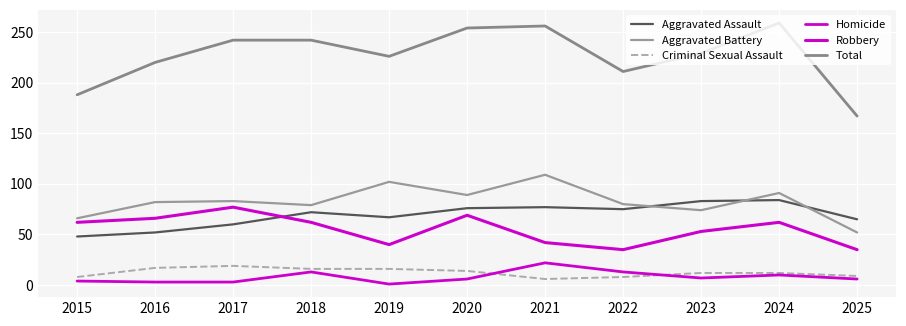

How many lines are shown in the chart?

6